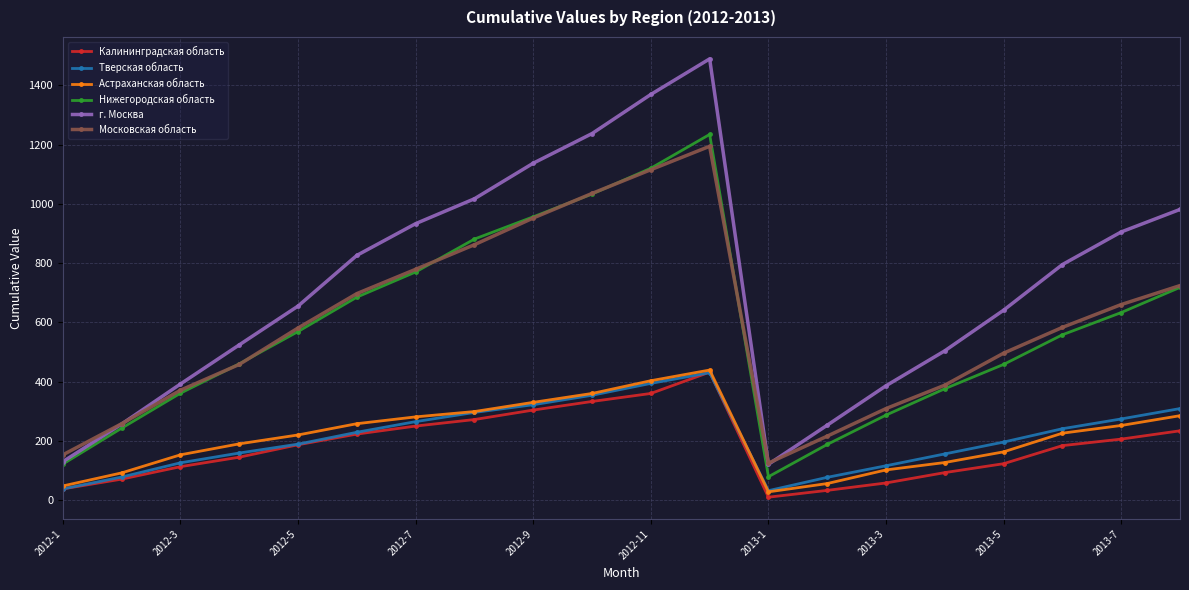

True or false: г. Москва has more than 2 points higher than both neighbors.

False